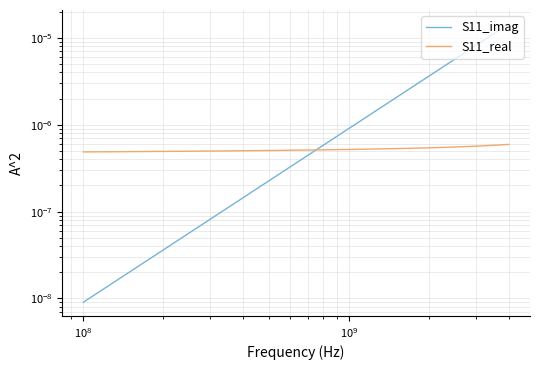

Is it true that S11_imag equals 0.0 at $\mathdefault{10^{11}}$?

False